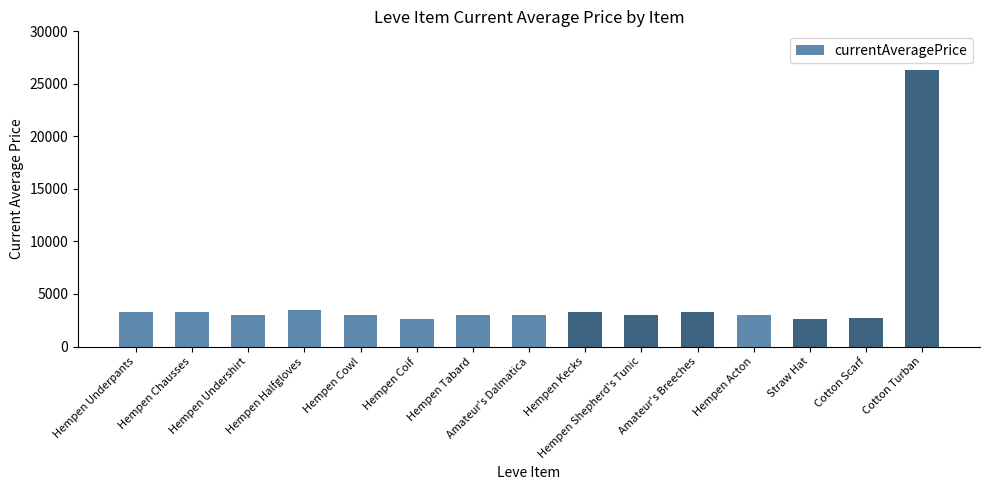

The chart shows a value of 3307 at Hempen Underpants. True or false?

True